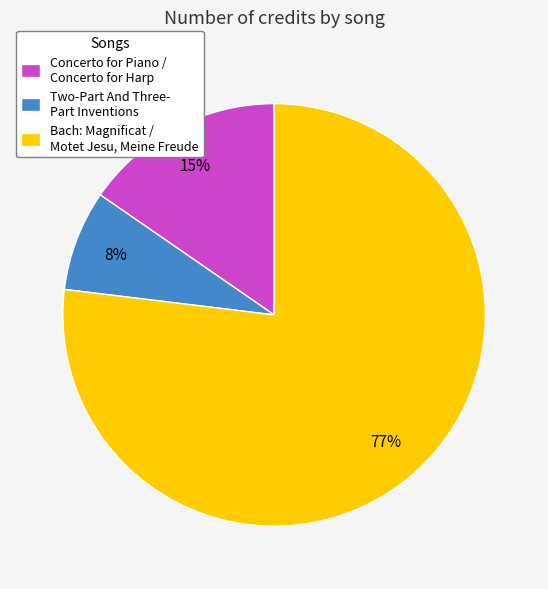

What percentage is the Bach: Magnificat / Motet Jesu, Meine Freude slice, to the nearest percent?

77%